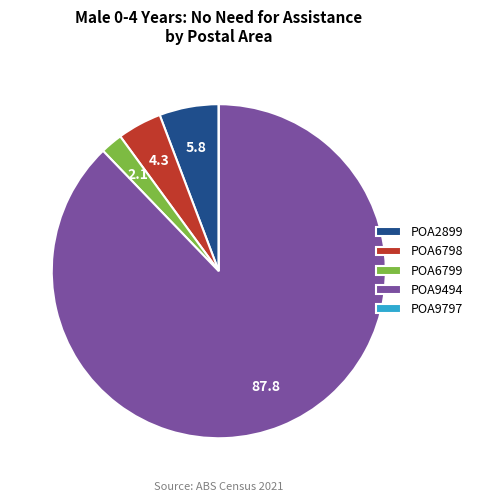

Is there a majority slice in this chart?

Yes